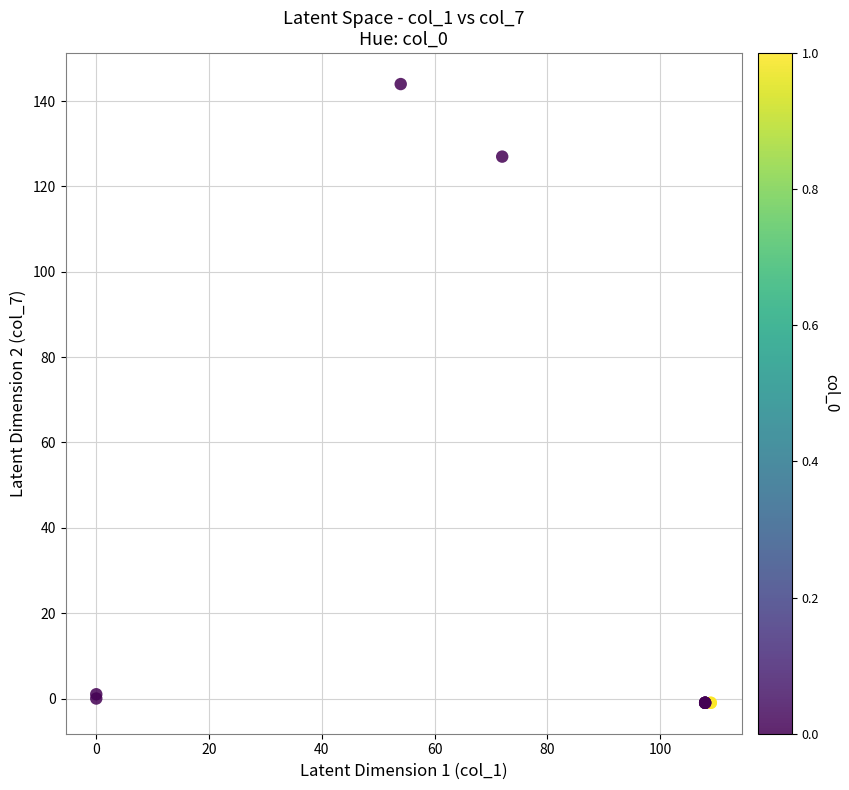

What Y value in the scatter plot is closest to 71?

127